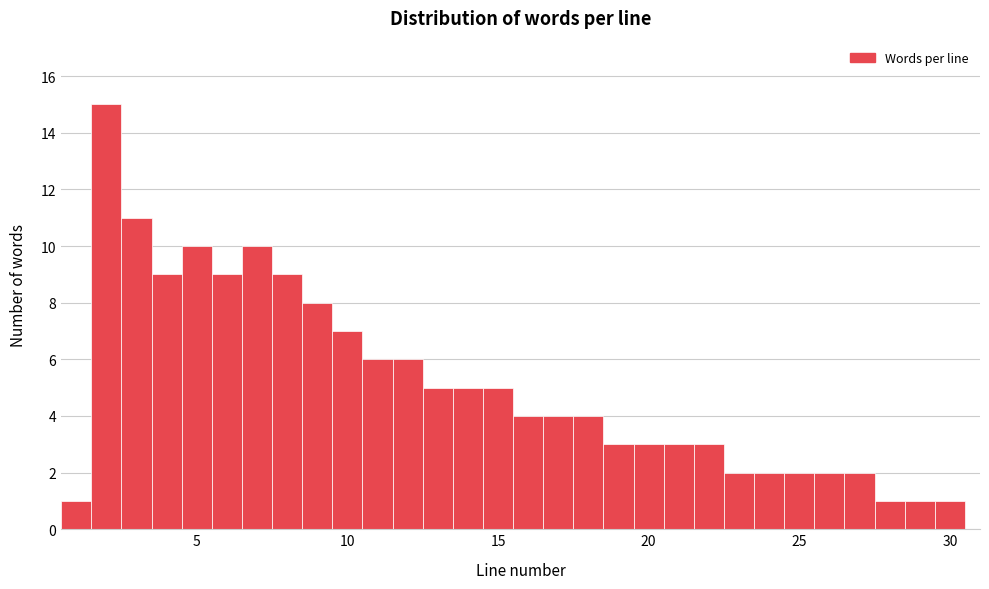

Read against the x-axis, roughly where is the centre of the tallest bar?

2.0